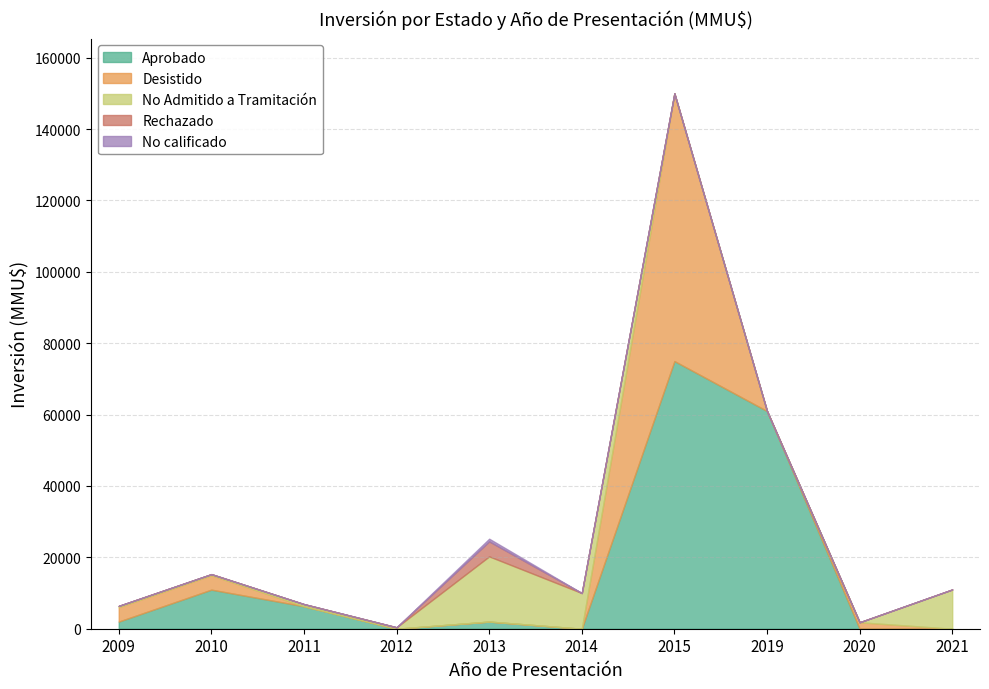

At how many categories does at least one series exceed 62251?

1